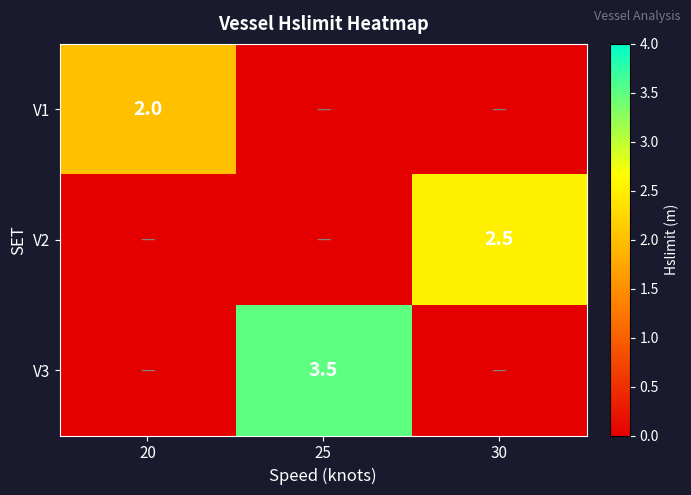

The V2 series shows 4.4 at 30. True or false?

False